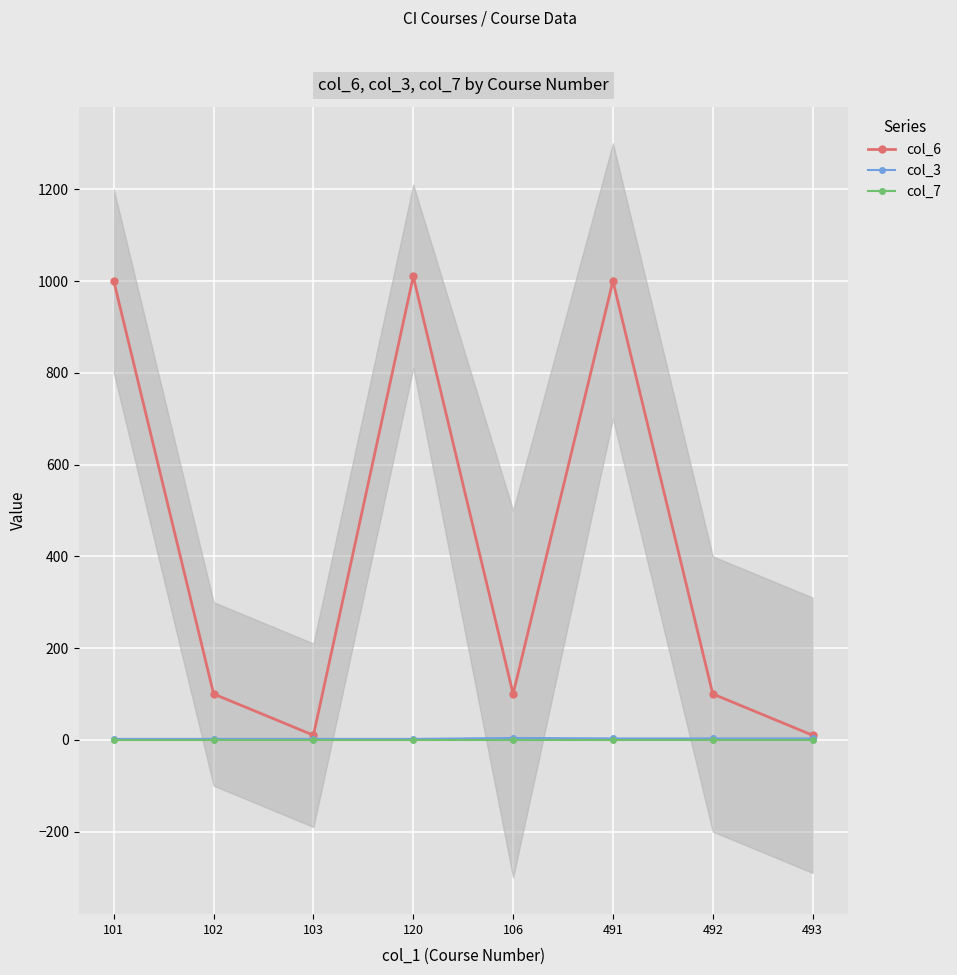

What is the sum of the col_6 values at 102 and 120?

1110